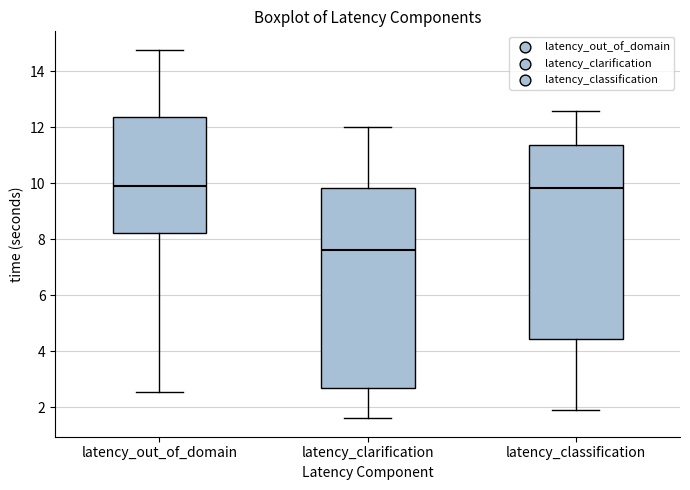

Which box's median line is the lowest?

latency_clarification